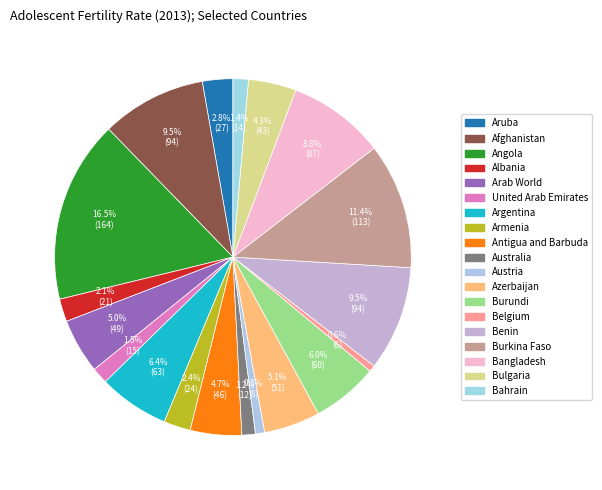

Is the sum of Arab World and Aruba greater than half?

No